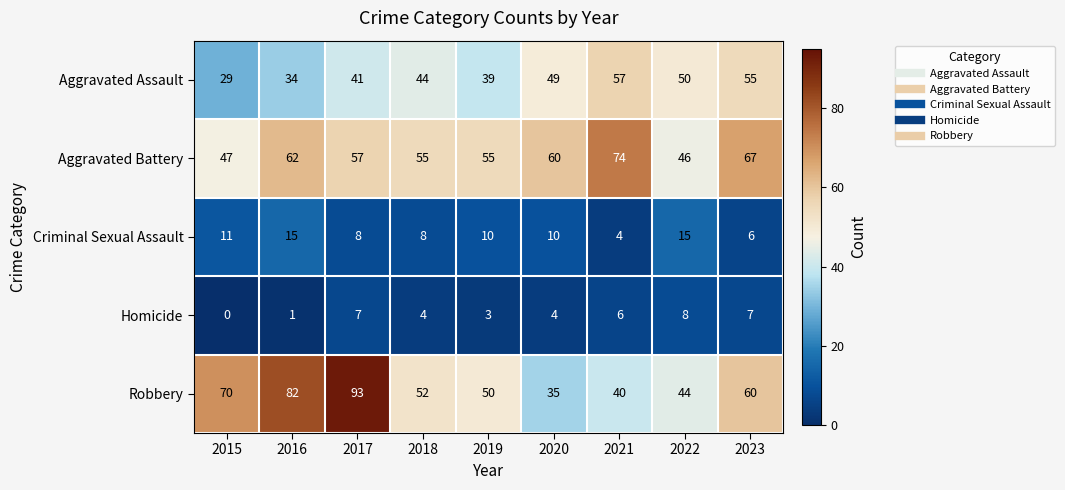

The value of Robbery at 2016 is 23. True or false?

False